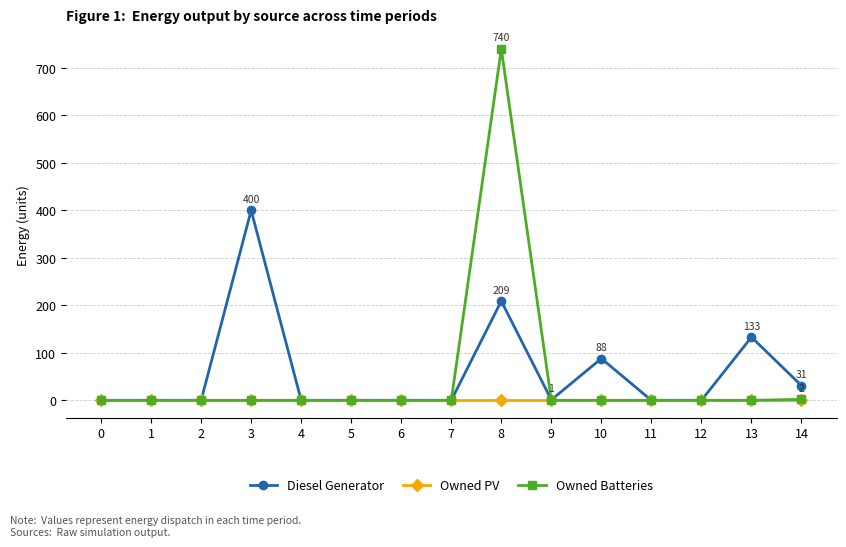

Is the value of Diesel Generator at 8 greater than the value of Owned Batteries at 14?

Yes